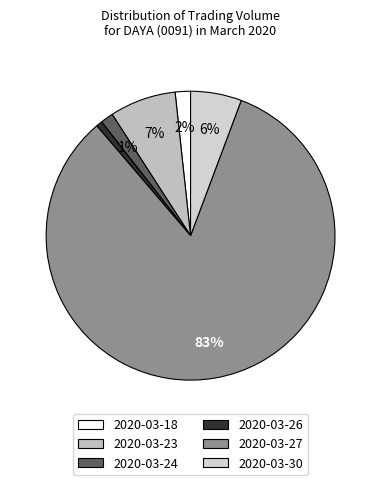

Which slice is the smallest?

2020-03-26